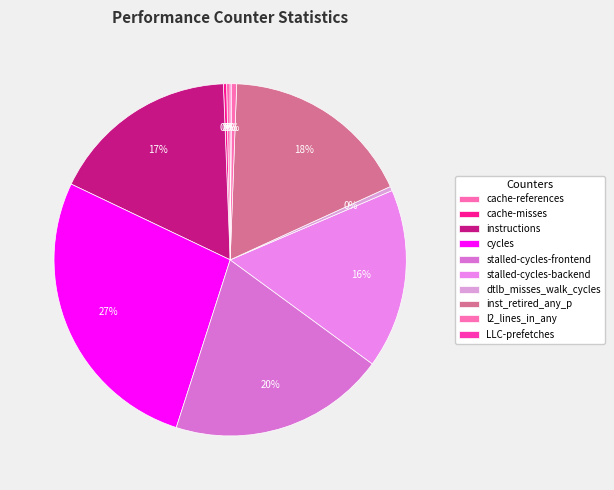

To the nearest percent, what is the difference between the largest and smallest slice percentages?

27%